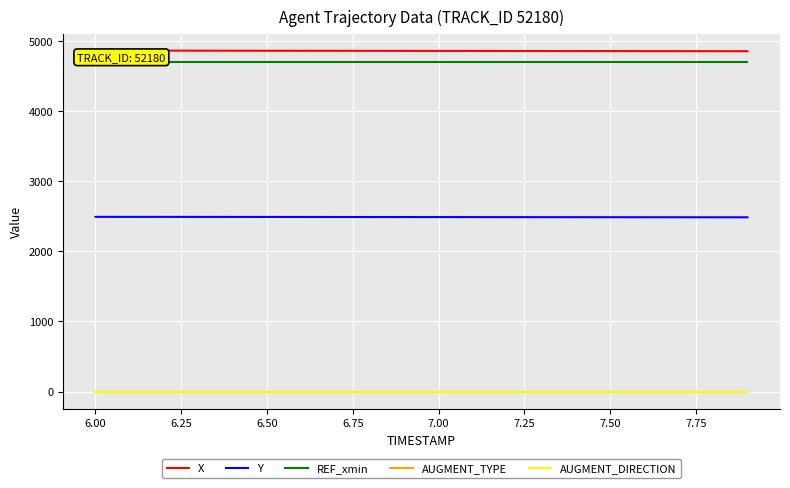

Which series has the largest range (max minus min)?

X